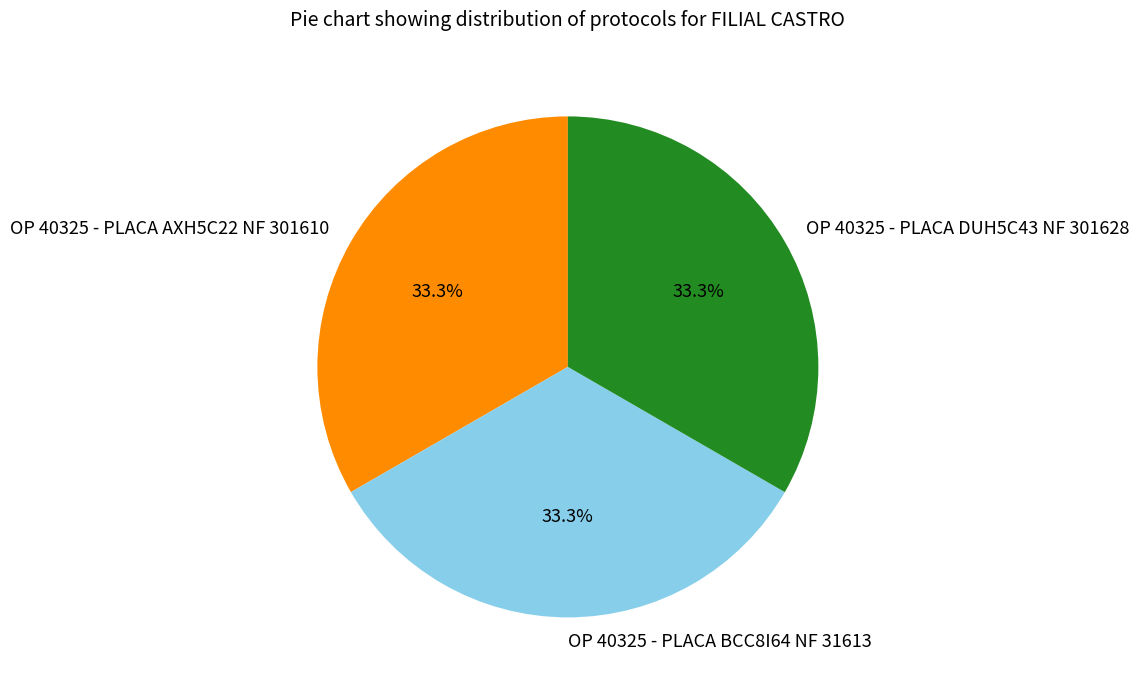

True or false: OP 40325 - PLACA AXH5C22 NF 301610 accounts for 33% of the total.

True